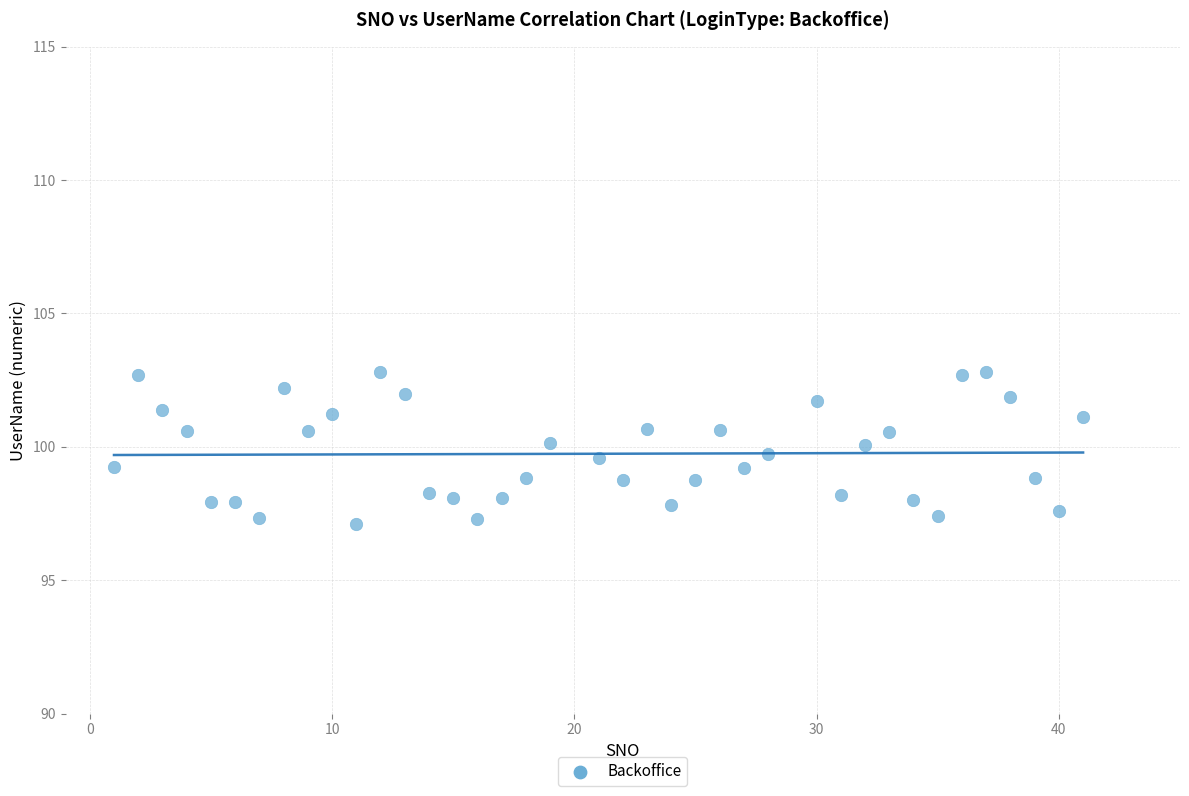

What is the range of X values (max minus min)?

40.0